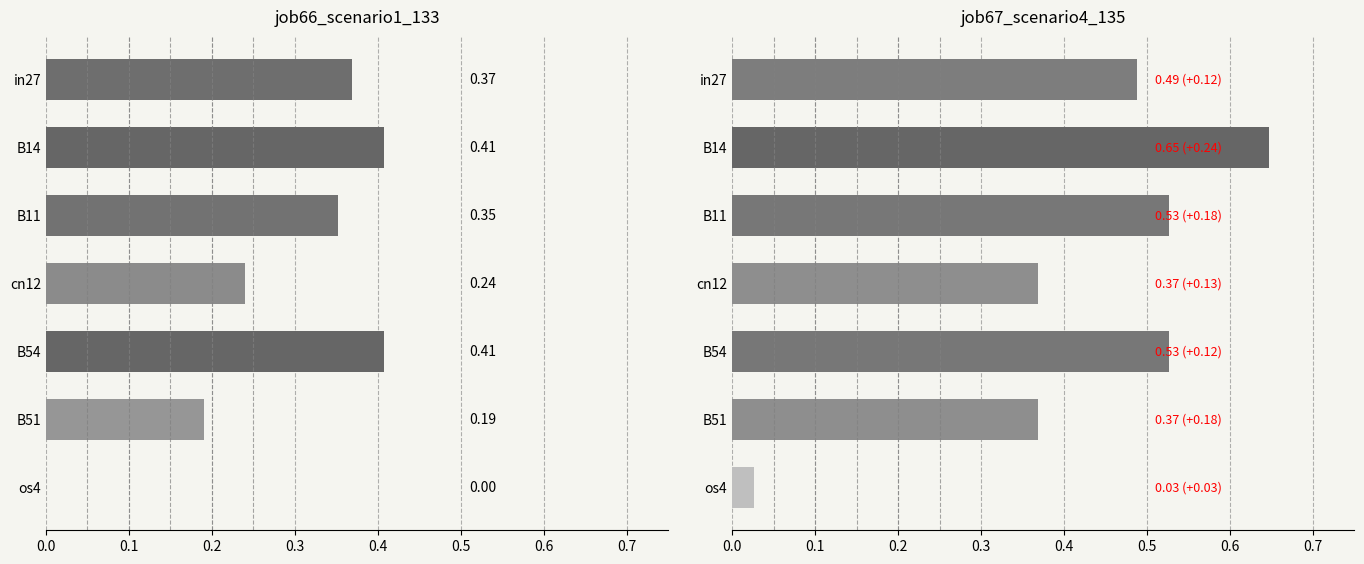

List the labels in order of job67_scenario4_135 value, smallest first.

os4, cn12, B51, in27, B11, B54, B14